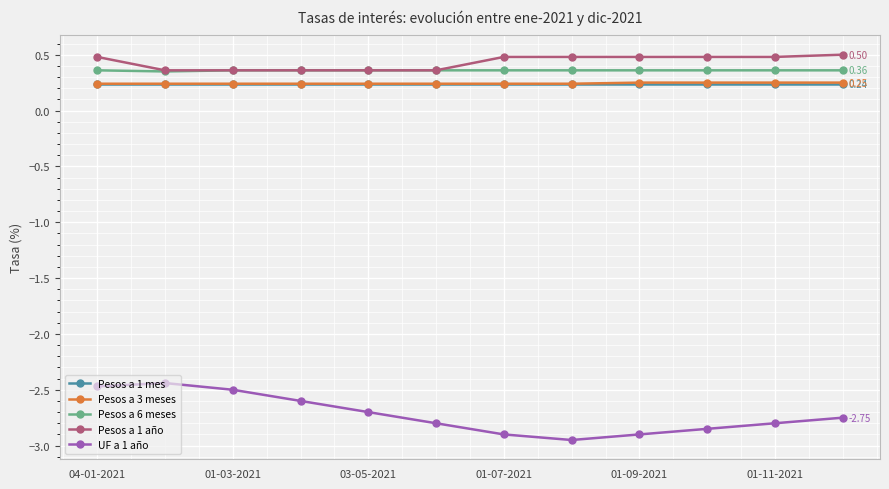

At how many categories does at least one series exceed 0?

12